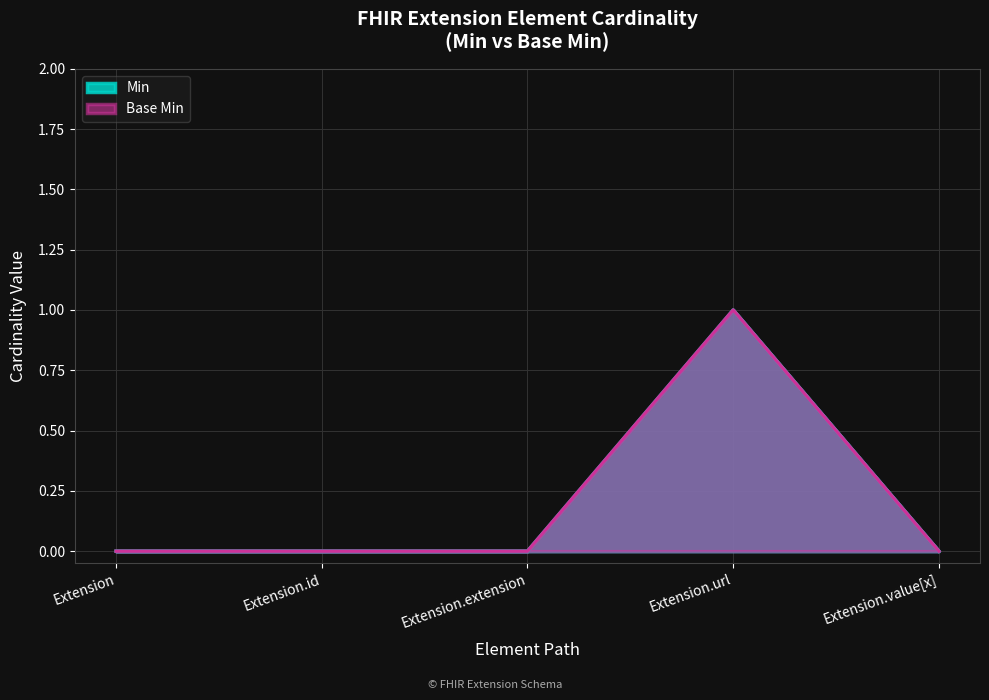

What is the greatest value displayed?

1